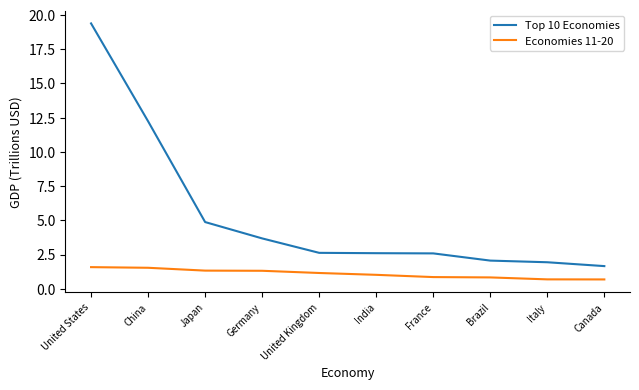

Is the value of Economies 11-20 at Brazil greater than the value of Top 10 Economies at Canada?

No